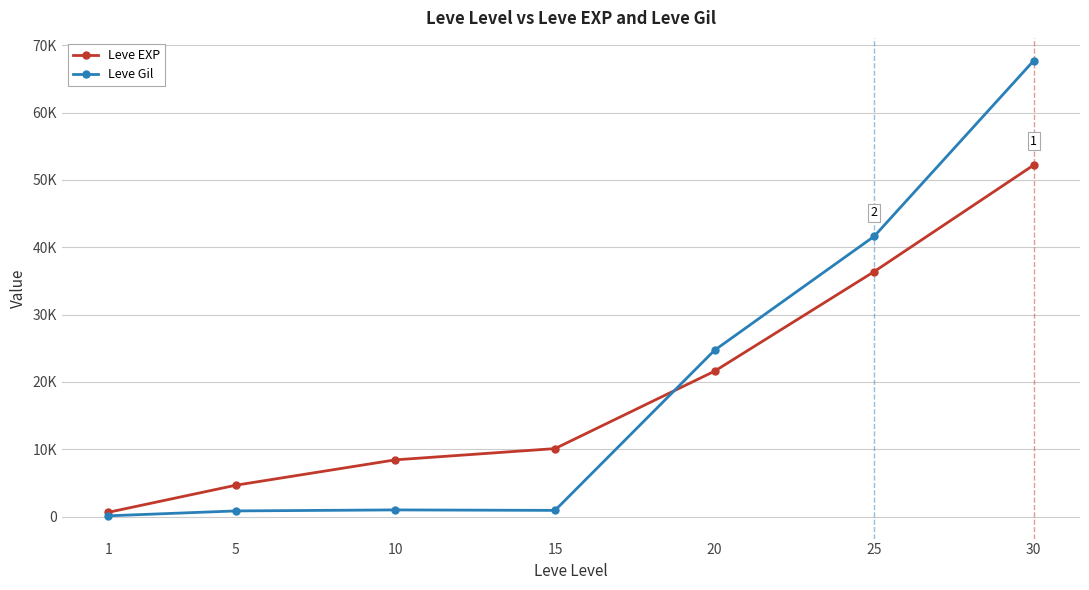

Between which two adjacent categories do Leve EXP and Leve Gil first intersect?

15 and 20